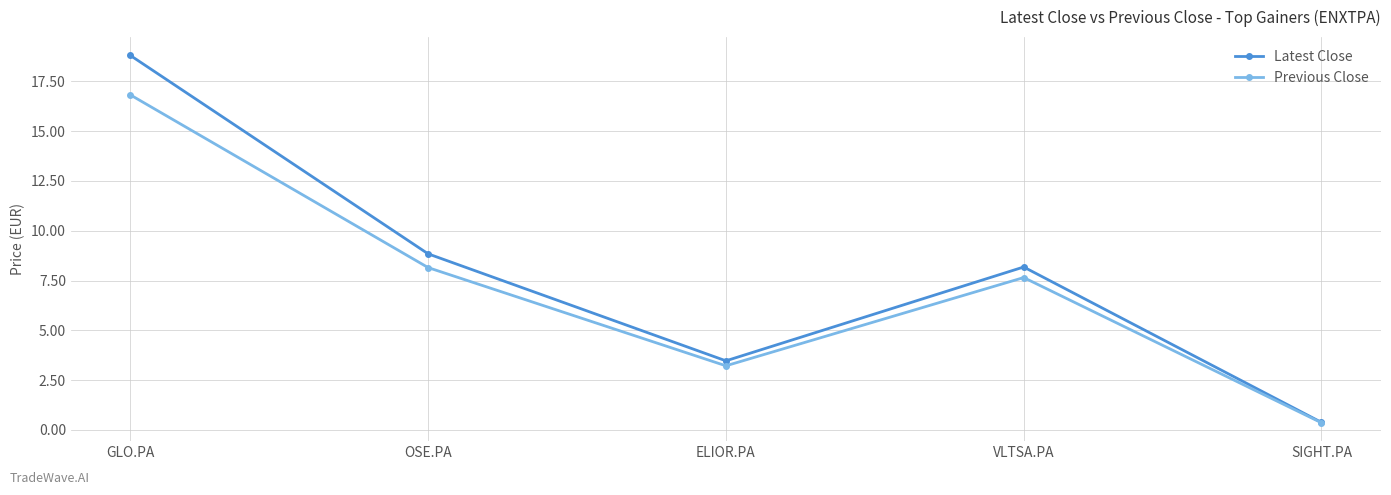

The Latest Close series shows 8.2 at VLTSA.PA. True or false?

True